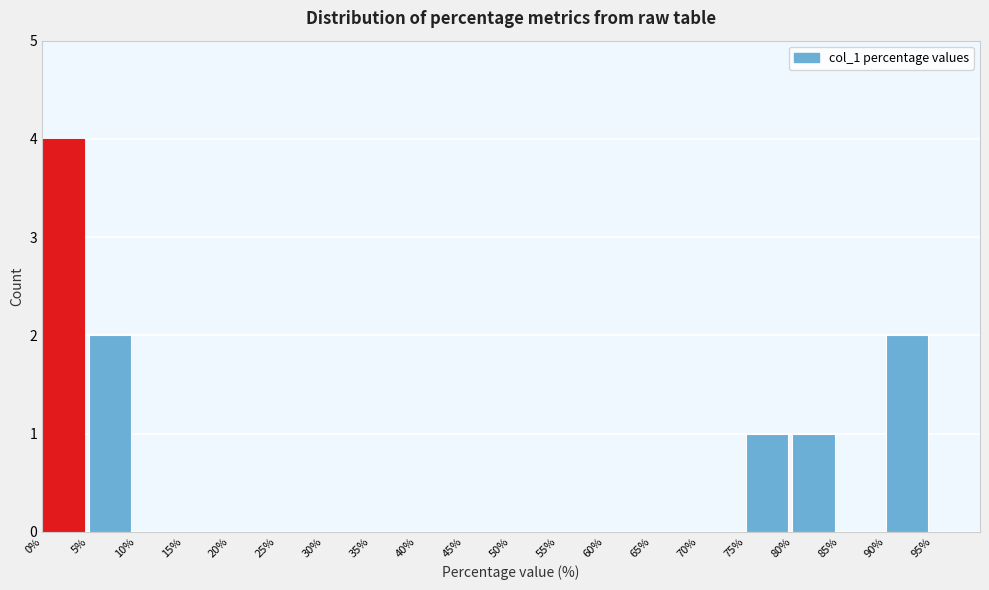

Reading left to right, transcribe this chart: for each bar, give the range it covers on the x-axis and its height. The values are not printed on the chart, so give them approximately, as read against the axis.

0 to 5: 4
5 to 10: 2
10 to 15: 0
15 to 20: 0
20 to 25: 0
25 to 30: 0
30 to 35: 0
35 to 40: 0
40 to 45: 0
45 to 50: 0
50 to 55: 0
55 to 60: 0
60 to 65: 0
65 to 70: 0
70 to 75: 0
75 to 80: 1
80 to 85: 1
85 to 90: 0
90 to 95: 2
95 to 100: 0